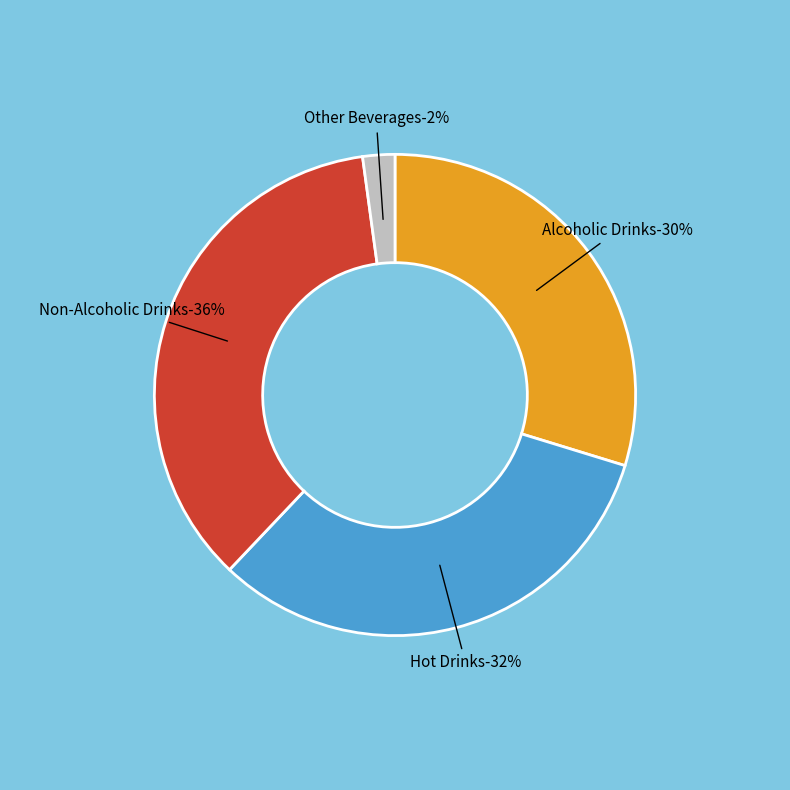

To the nearest percent, what is the difference between the Hot Drinks and Other Beverages slice percentages?

30%